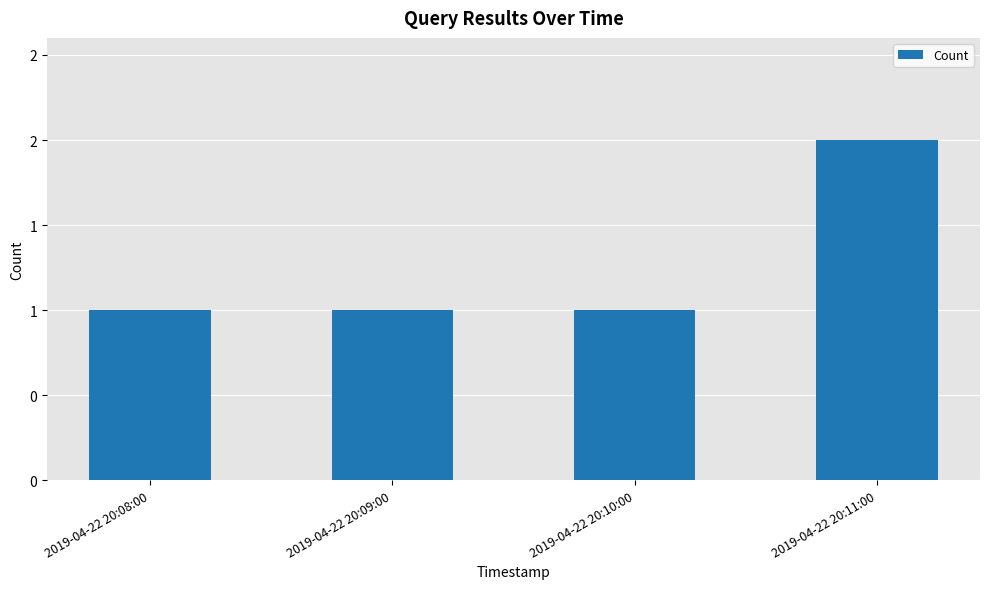

Does the chart contain any negative values?

No